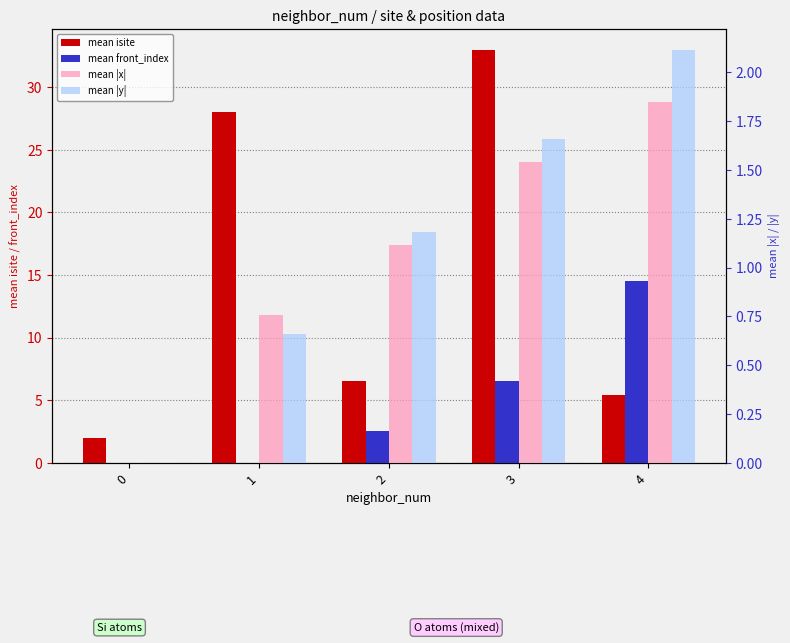

Reading left to right, extract all data points from this chart.

mean isite: 2.0	28.0	6.5	33.0	5.4
mean front_index: 0.0	0.0	2.5	6.5	14.5
mean |x|: 0.0	0.8	1.1	1.5	1.8
mean |y|: 0.0	0.7	1.2	1.7	2.1